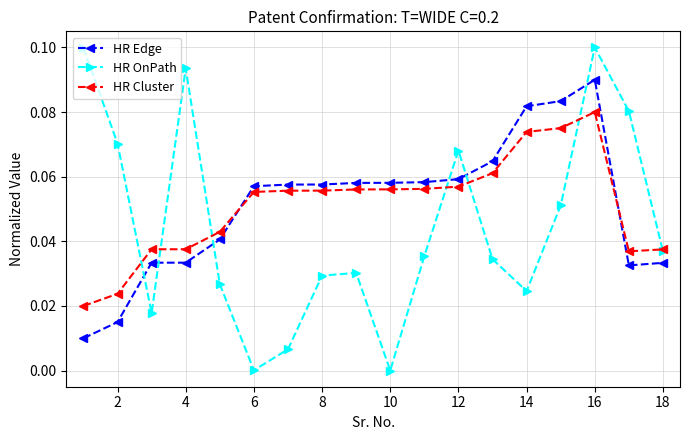

Which series ends up on top after the final intersection of HR OnPath and HR Edge?

HR OnPath